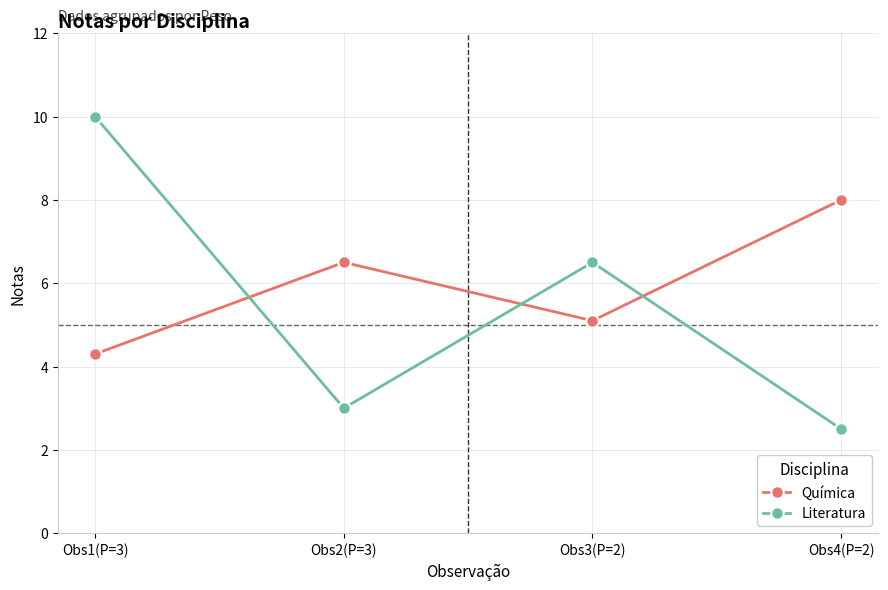

What is the total value across all series at Obs1(P=3)?

14.3